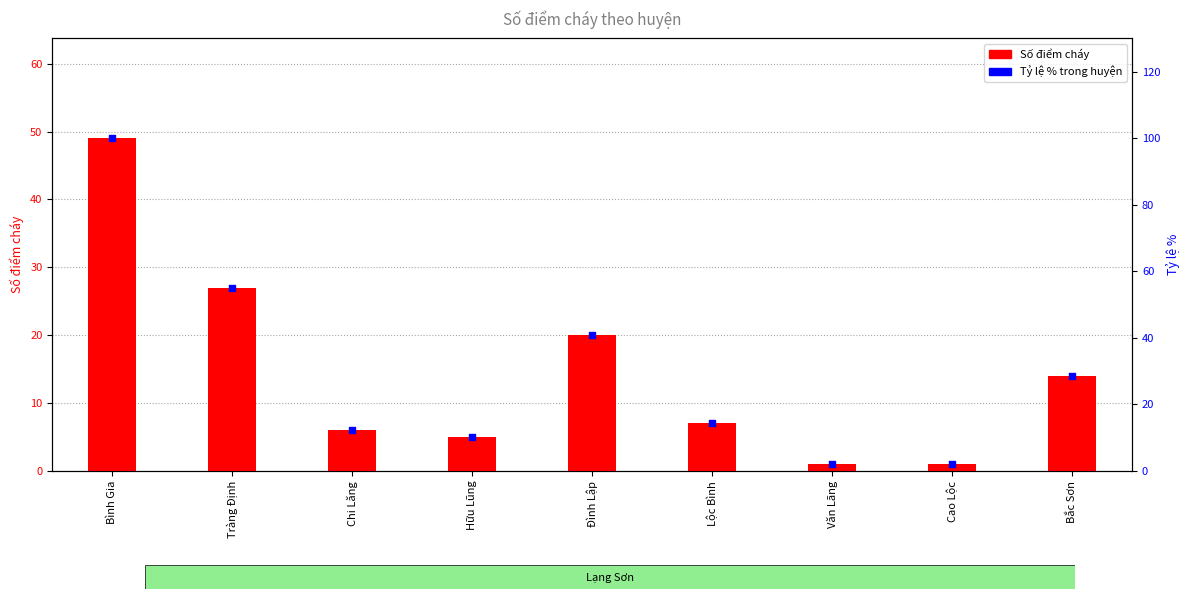

Which series reaches the maximum Y coordinate?

Tỷ lệ % (chuẩn hóa)